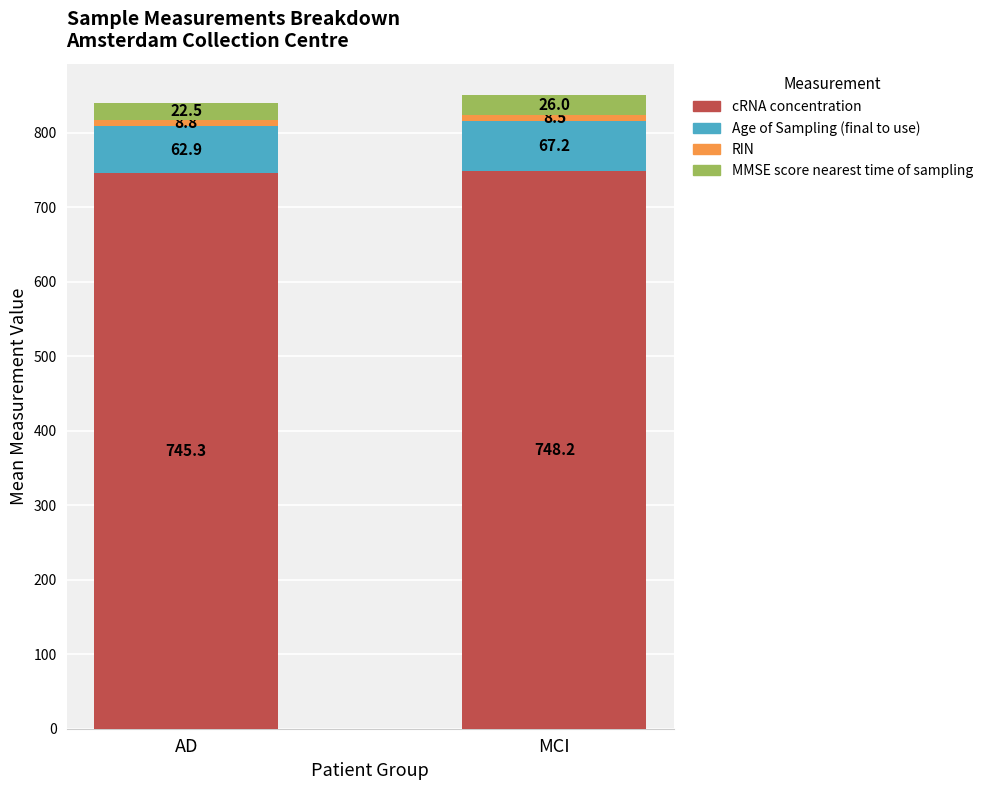

At which category is the sum across all series the highest?

MCI